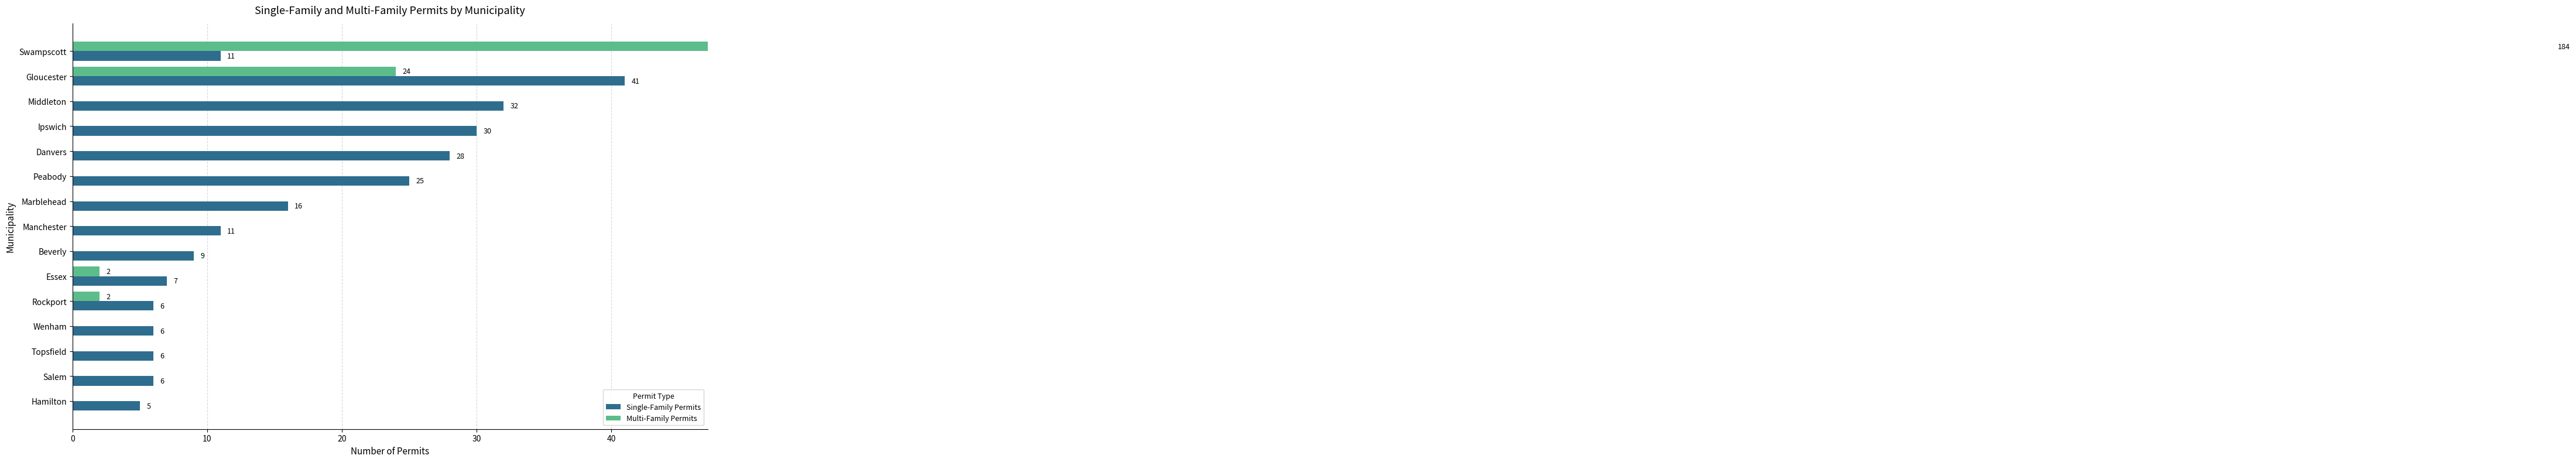

Which series has the largest range (max minus min)?

Multi-Family Permits